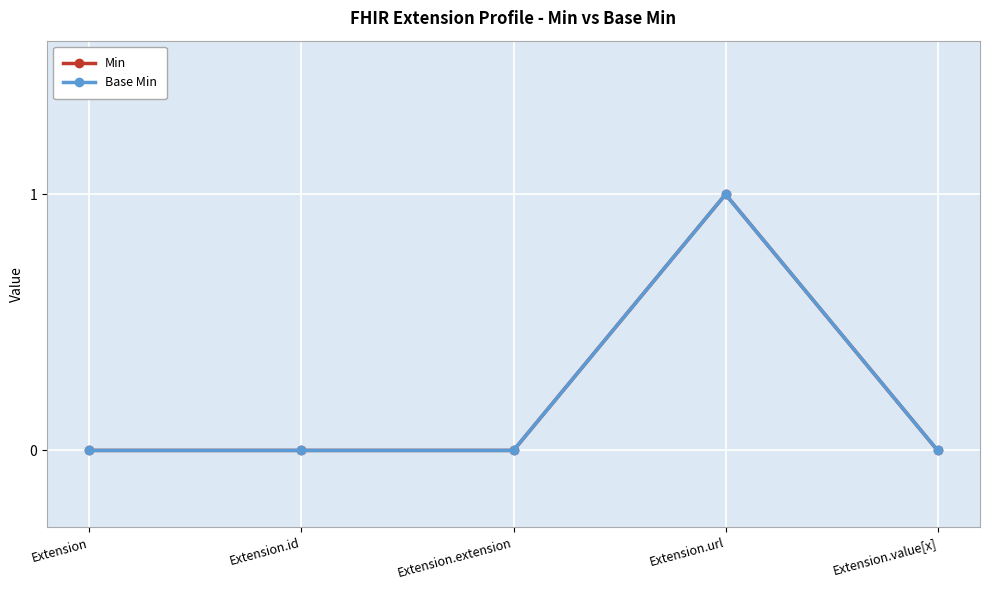

The value of Base Min at Extension.extension is 1. True or false?

False